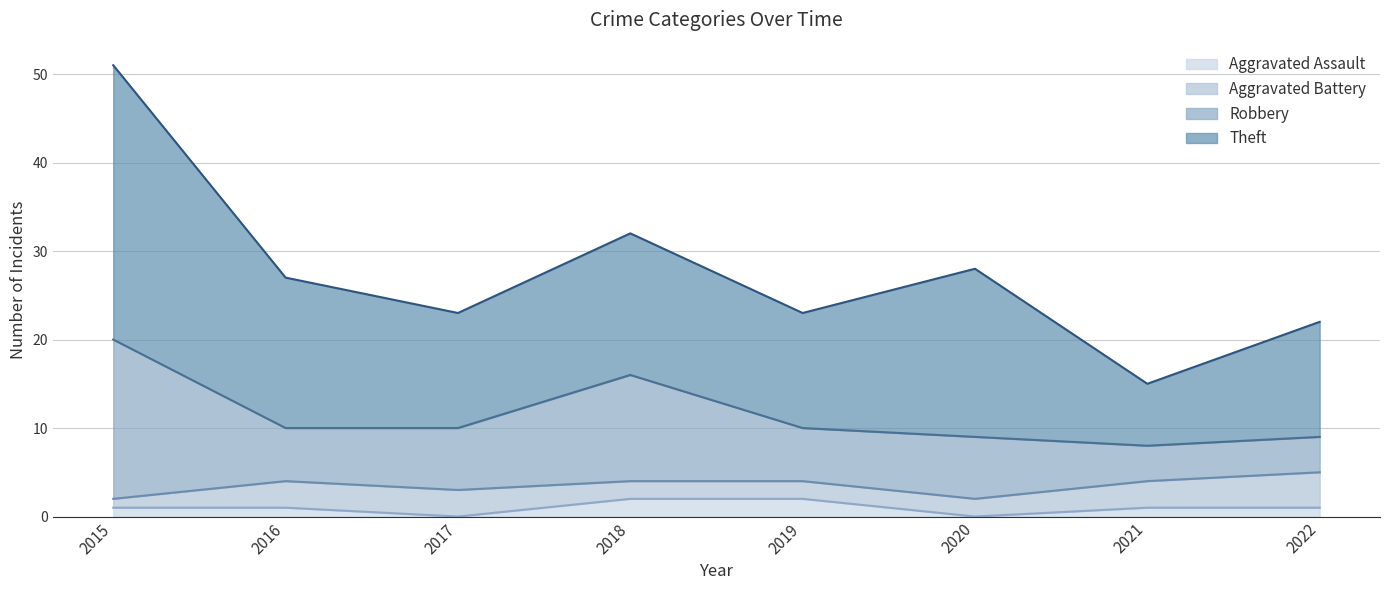

True or false: Aggravated Battery has more than 2 interior local peaks.

False